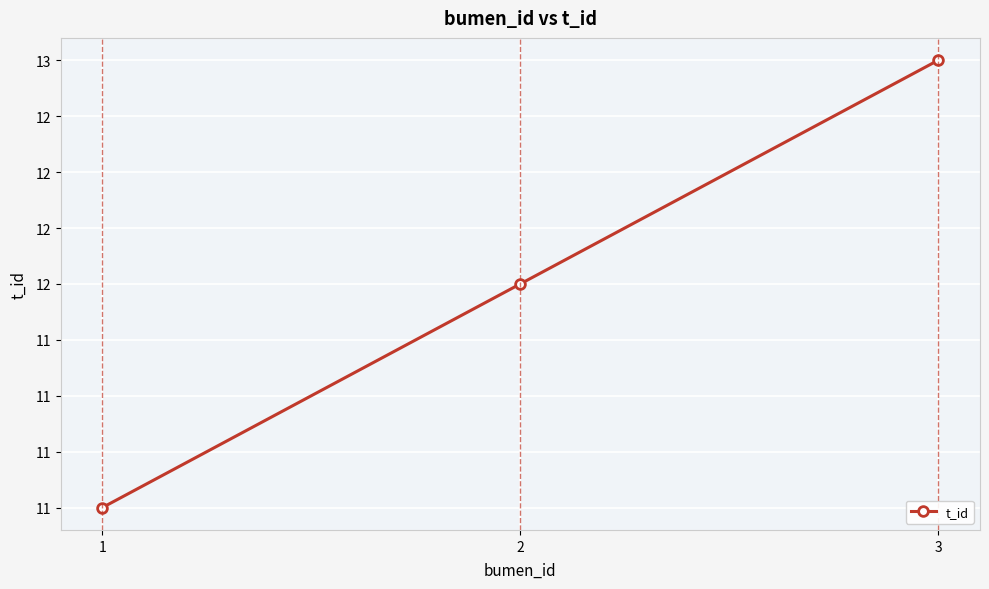

Reading right to left, what are all the values shown in this chart?

3=13	2=12	1=11